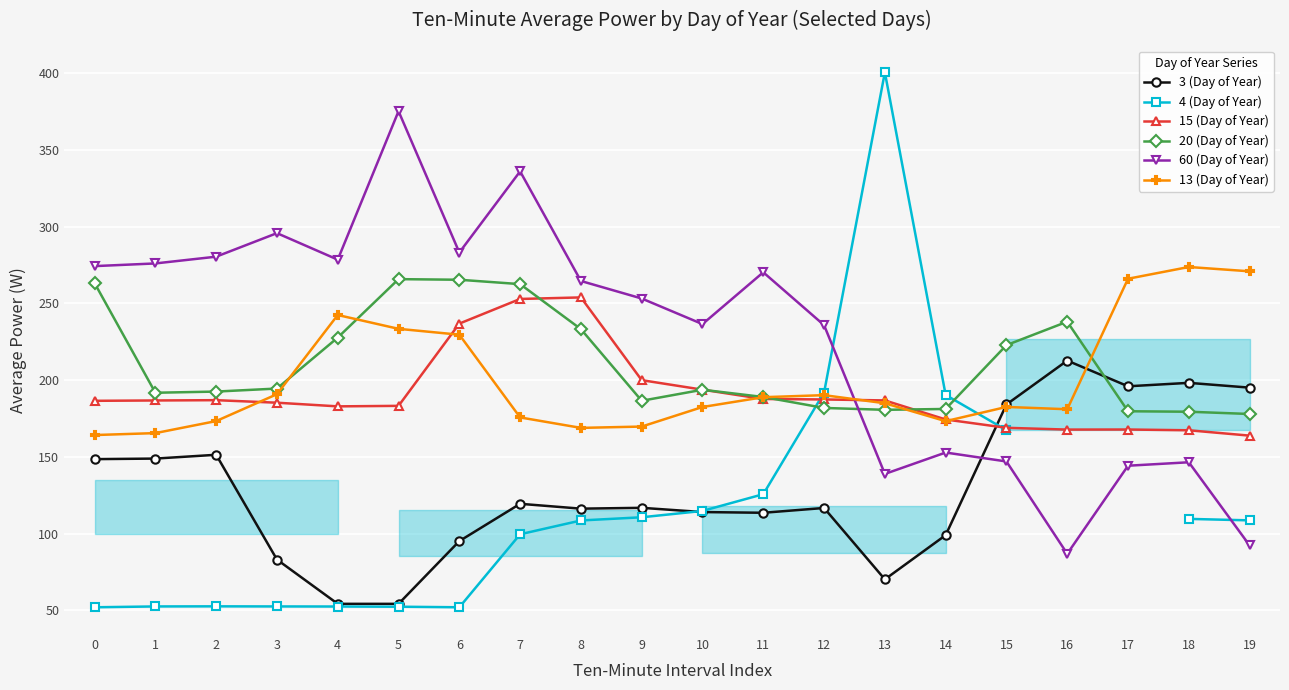

What is the value of the 15 (Day of Year) point at the 8th from the left?

252.9